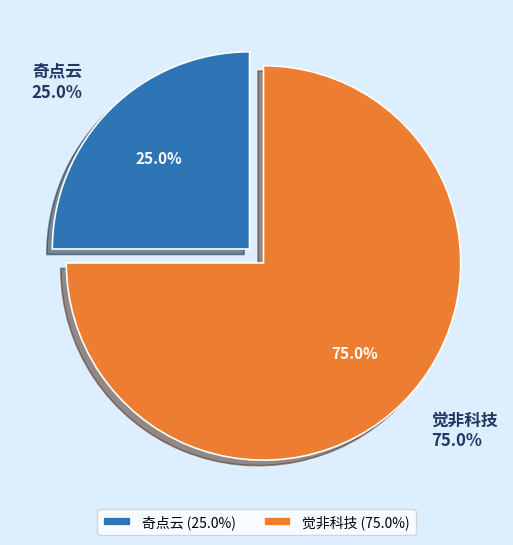

What portion of the pie excludes 觉非科技?

25.0%